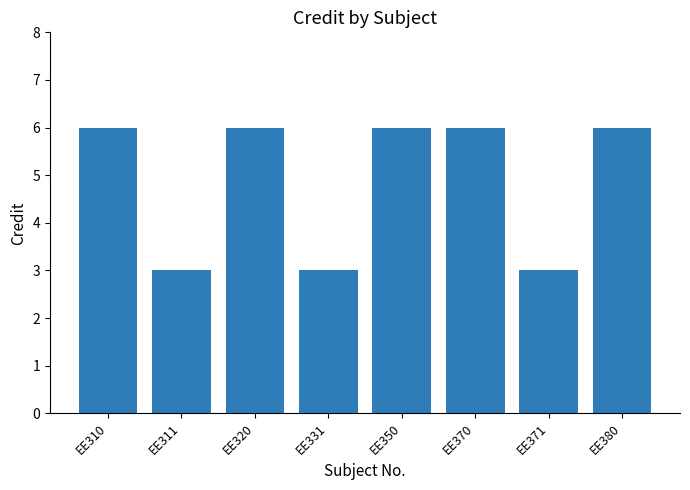

What is the maximum value shown in the chart?

6